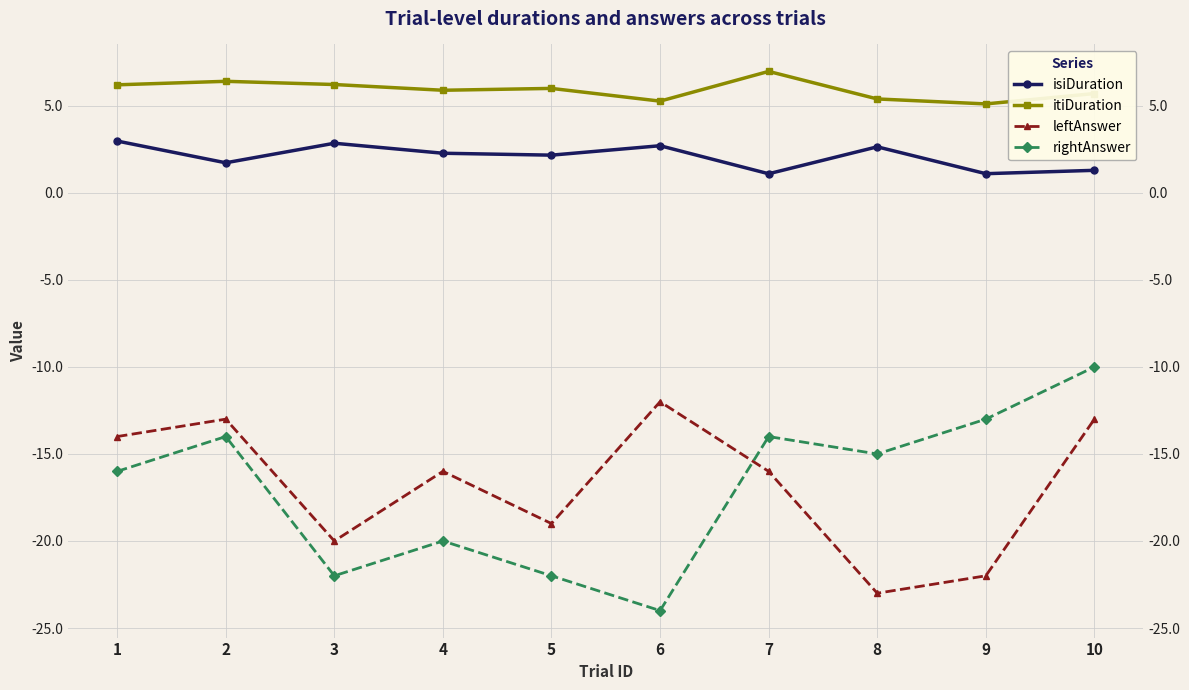

Which series has the widest spread of values?

rightAnswer